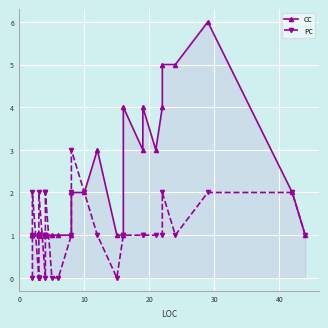

List the series in order of their overall mean, highest first.

CC, PC